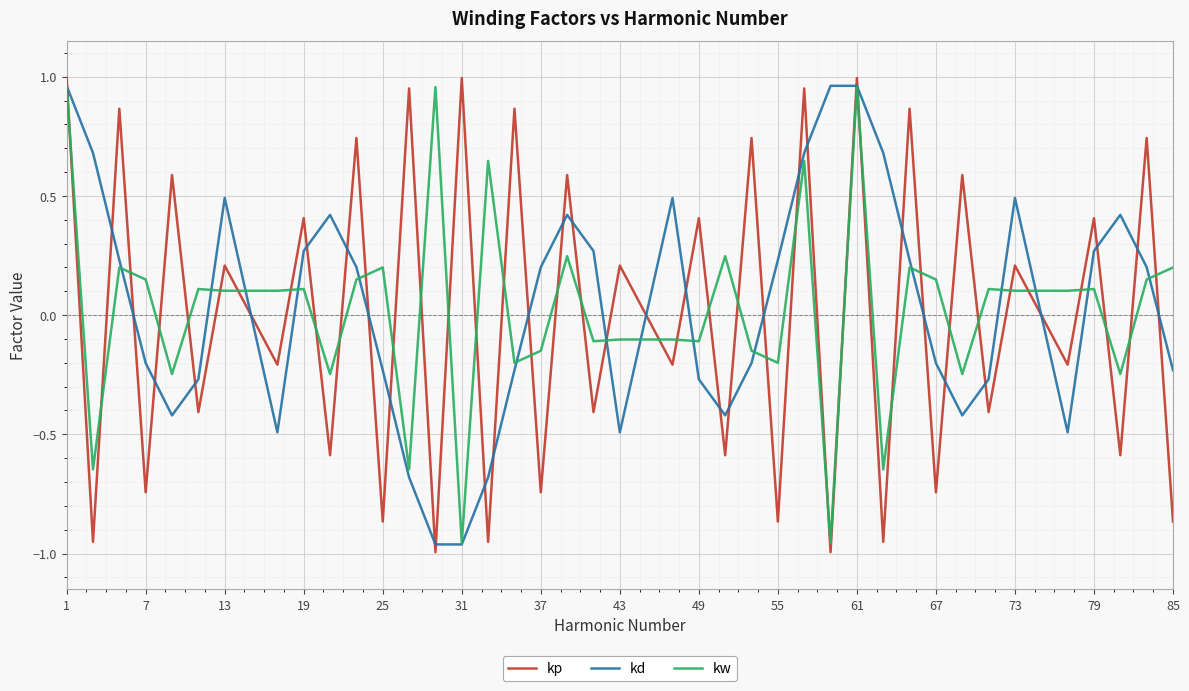

Which series ends up on top after the final intersection of kp and kd?

kd